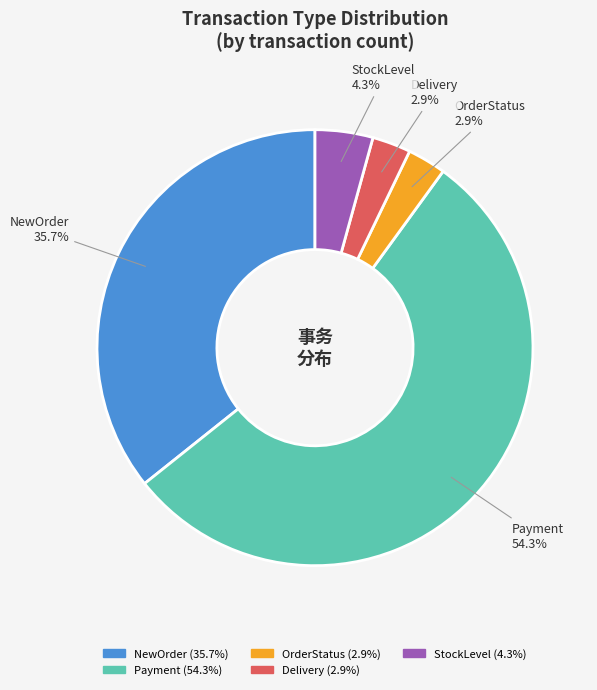

Count the number of slices in the pie.

5